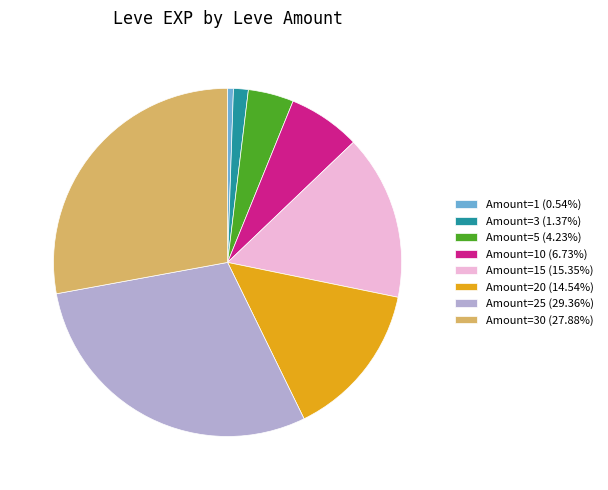

Is there any slice that represents more than half of the pie?

No